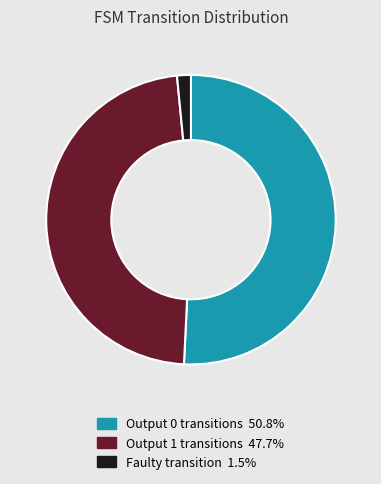

Is Output 1 transitions 47.7% the majority of the pie?

No